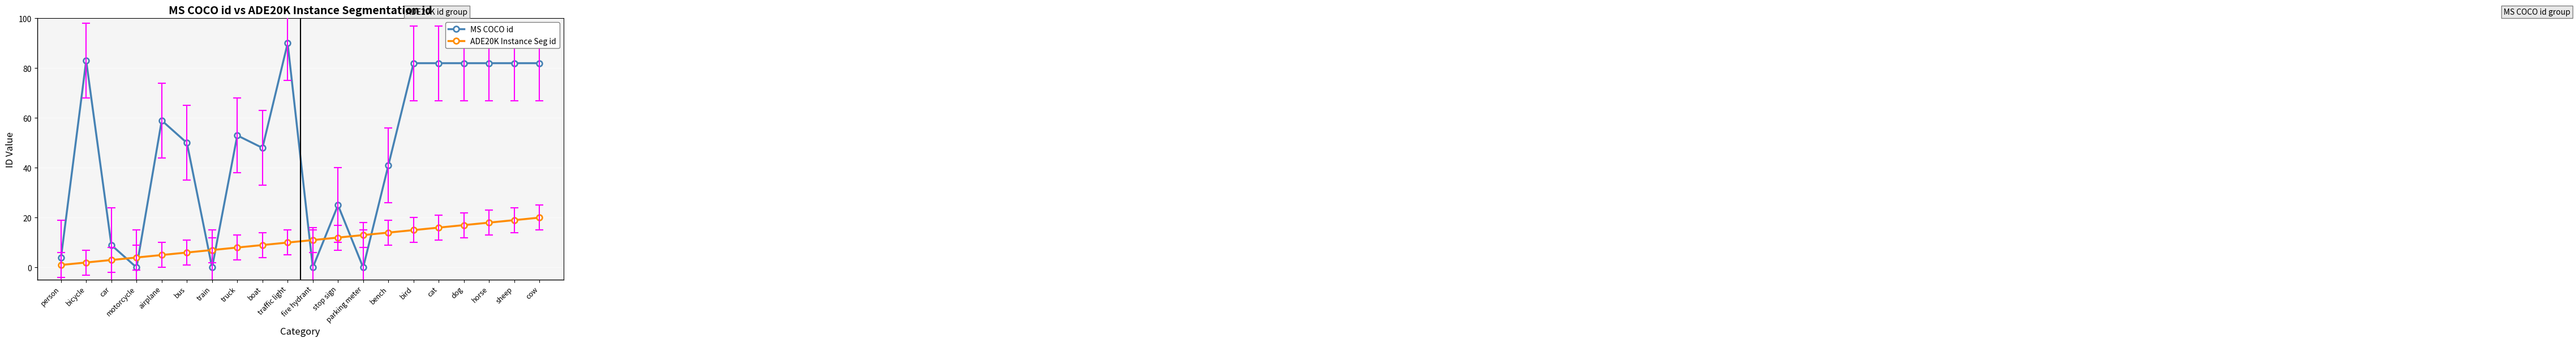

The value of MS COCO id at cat is 82. True or false?

True